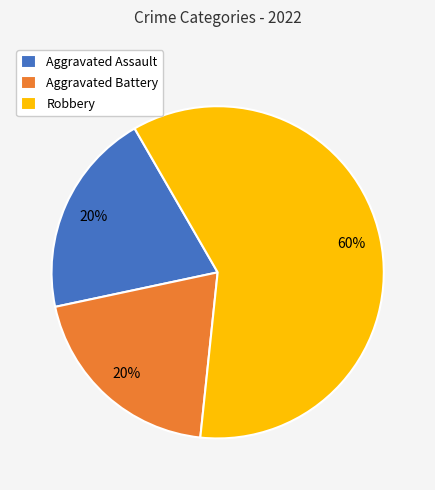

Is Robbery the majority of the pie?

Yes